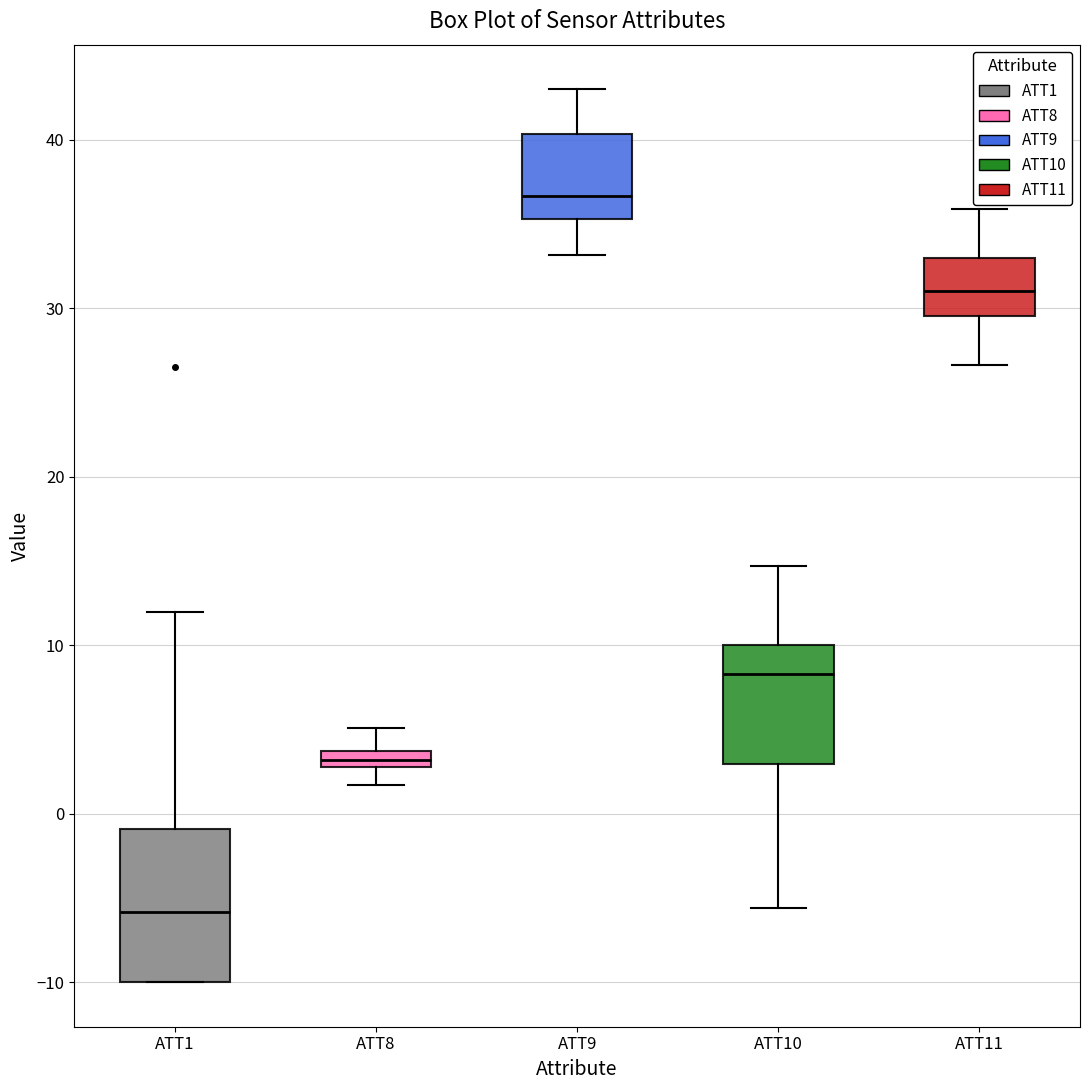

Comparing the boxes themselves (not the whiskers), which one is the tallest?

ATT1